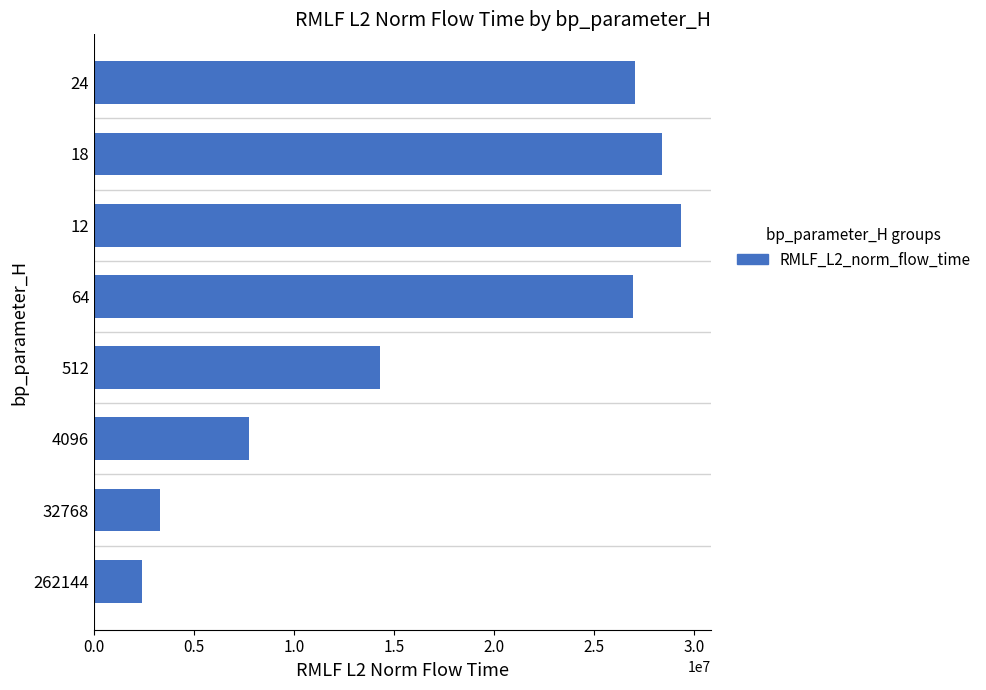

What is the sum of all values?

139573407.1